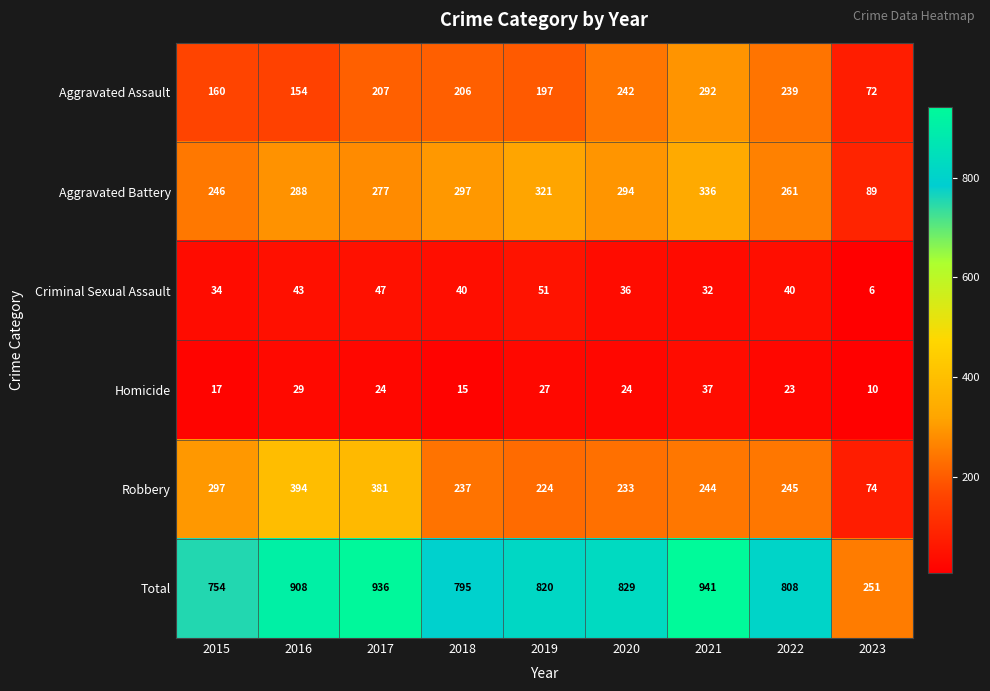

What is the average value of the Total series?

782